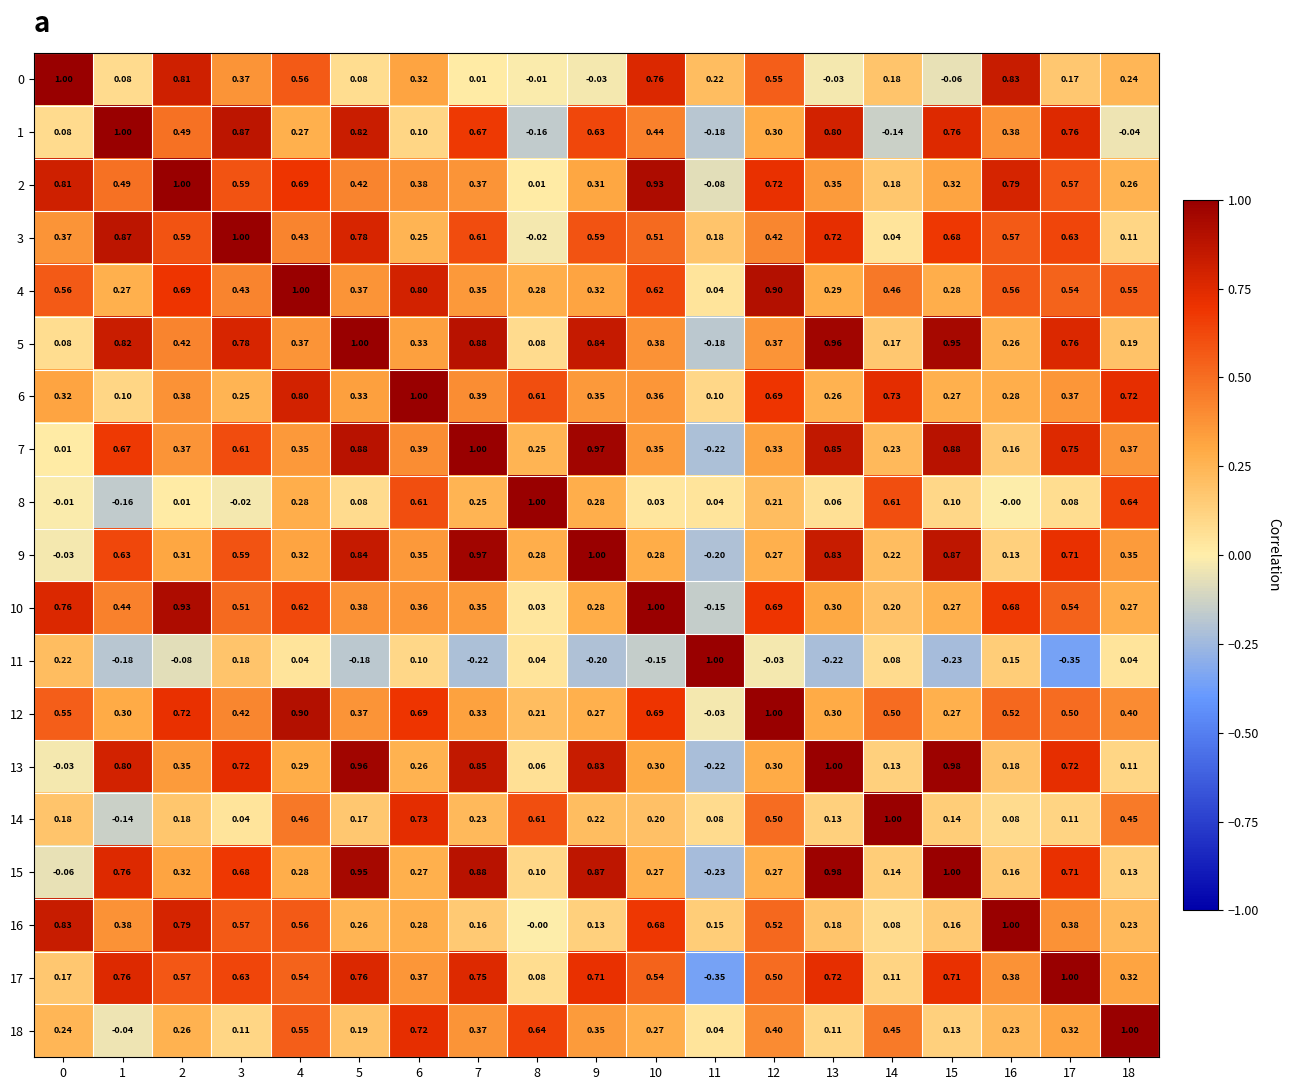

How many distinct data groups are displayed?

19